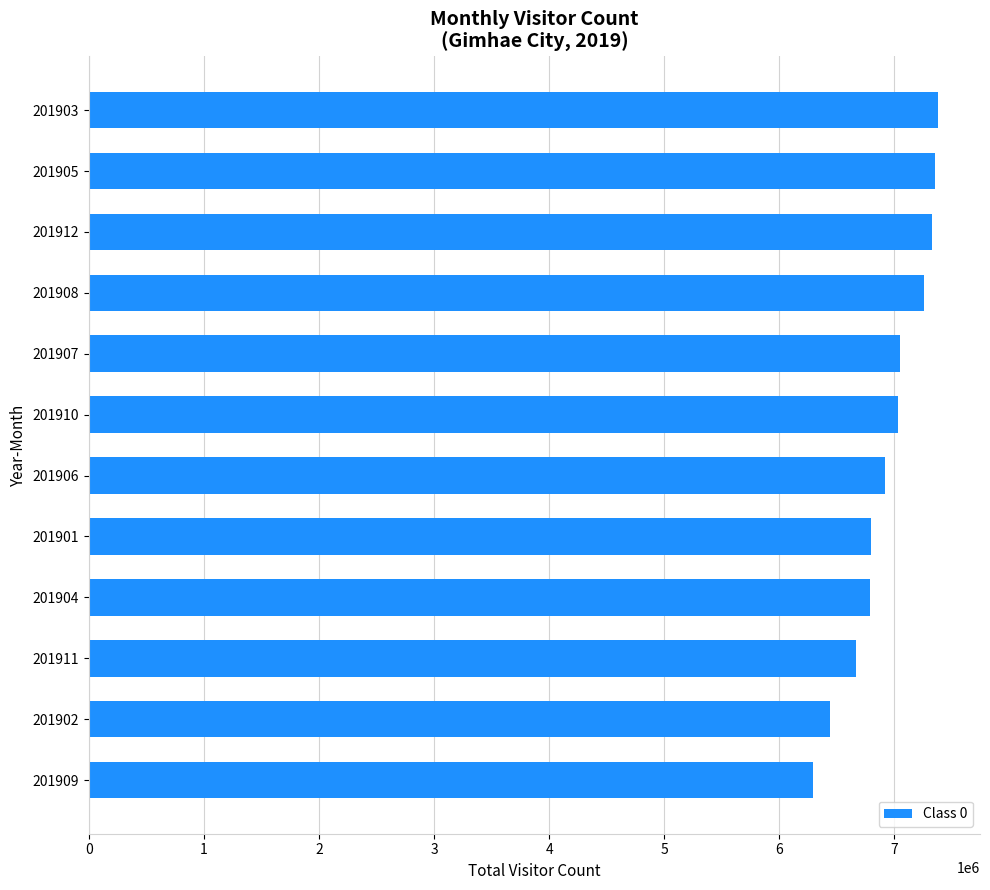

Count the number of categories in the chart.

12